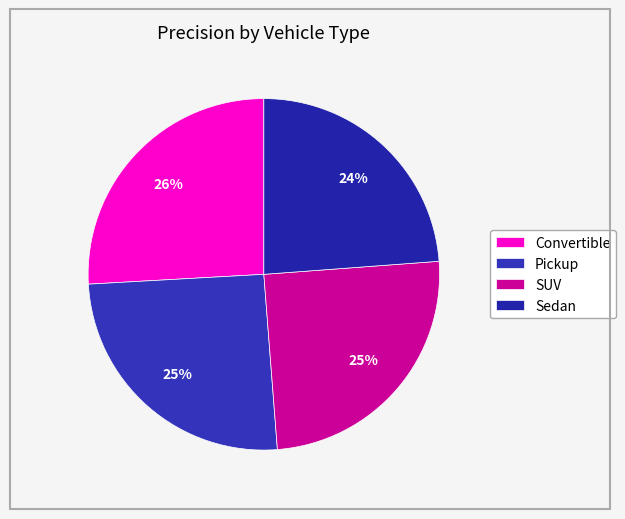

To the nearest percent, what is the combined percentage of Pickup and Sedan?

49%